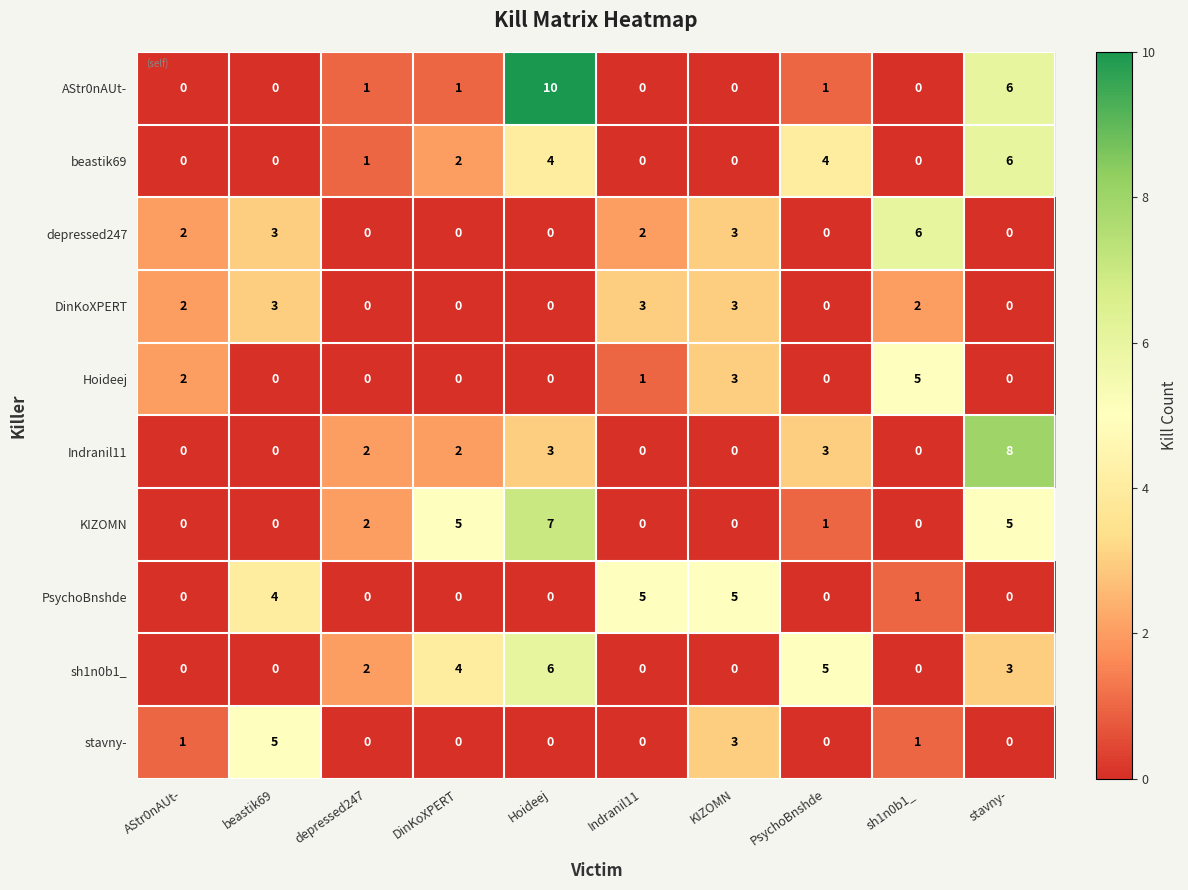

What is the difference between the maximum and minimum values in the AStr0nAUt- series?

10